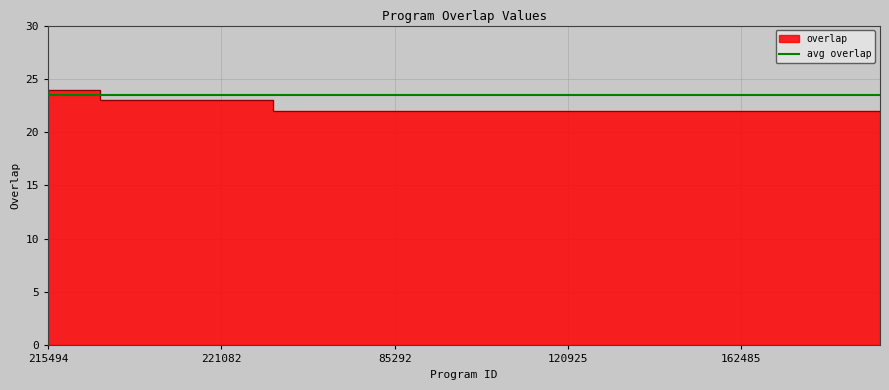

True or false: the data shows 12 at 15181.

False